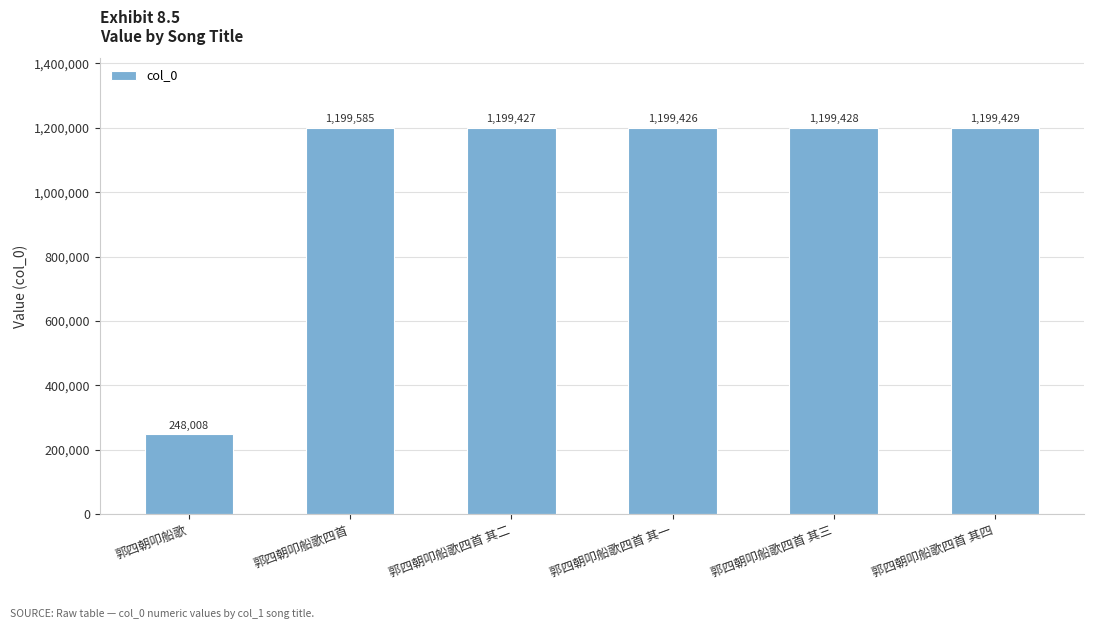

What is the ratio of the value at 郭四朝叩船歌四首 其二 to the value at 郭四朝叩船歌四首 其一?

1.0